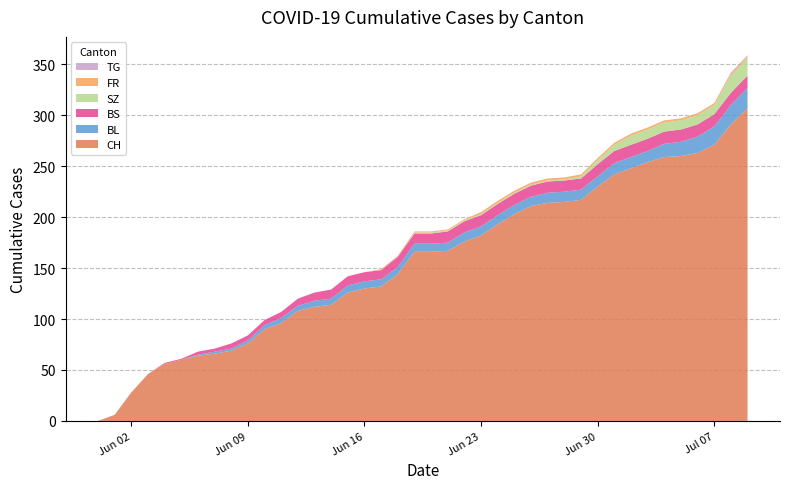

Reading left to right, list all the values displayed in this chart.

CH: 0	6	28	46	56	60	64	66	69	76	90	96	108	112	114	126	130	132	144	166	166	167	176	182	193	203	211	214	215	217	230	242	248	254	259	260	263	271	291	307
BL: 0	0	0	0	0	0	1	2	2	3	4	5	5	6	6	7	7	7	7	8	8	8	9	9	9	9	9	10	10	10	10	11	11	11	13	14	16	18	19	20
BS: 0	0	0	0	1	1	3	3	5	5	5	6	7	8	9	9	9	9	10	10	10	11	11	11	11	11	11	11	11	11	12	12	12	12	12	12	12	12	12	12
SZ: 0	0	0	0	0	0	0	0	0	0	0	0	0	0	0	0	0	0	0	1	1	1	1	1	1	1	1	1	1	2	4	6	9	9	9	9	9	9	17	17
FR: 0	0	0	0	0	0	0	0	0	0	0	0	0	0	0	0	0	1	1	1	1	1	1	2	2	2	2	2	2	2	2	2	2	2	2	2	2	2	2	2
TG: 0	0	0	0	0	0	0	0	0	0	0	0	0	0	0	0	0	0	0	0	0	0	0	0	0	0	0	0	0	0	0	0	0	0	0	0	0	0	1	1